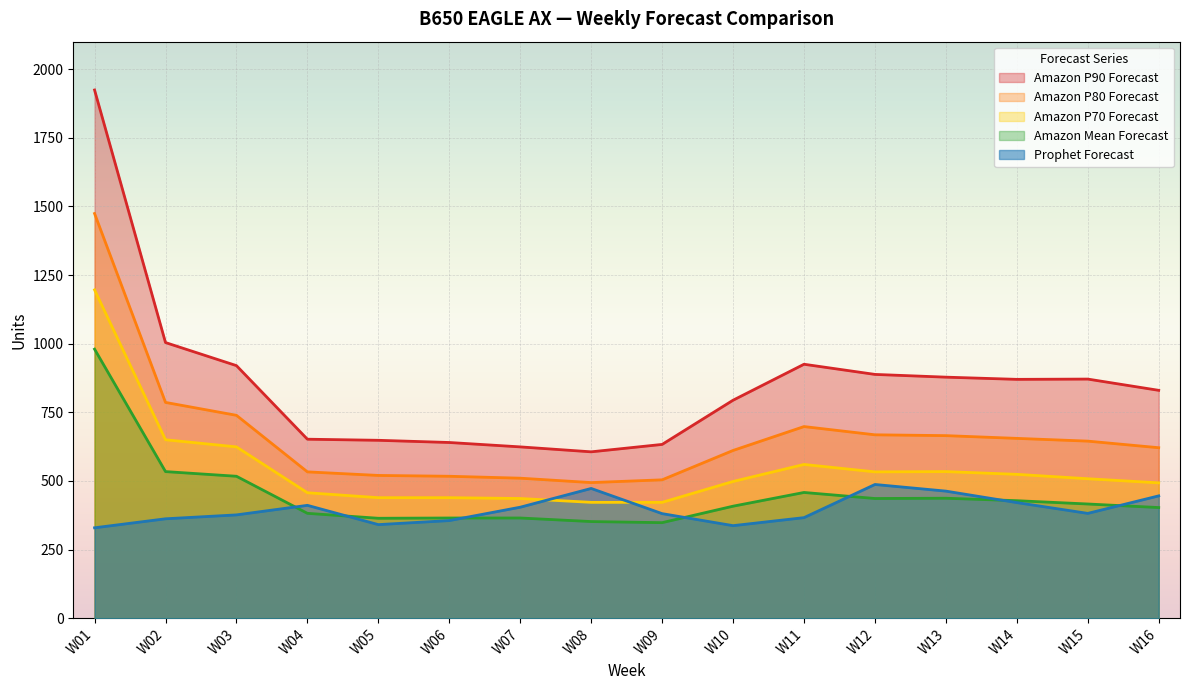

What is the value of the Amazon P70 Forecast point at the 3rd from the left?

624.0